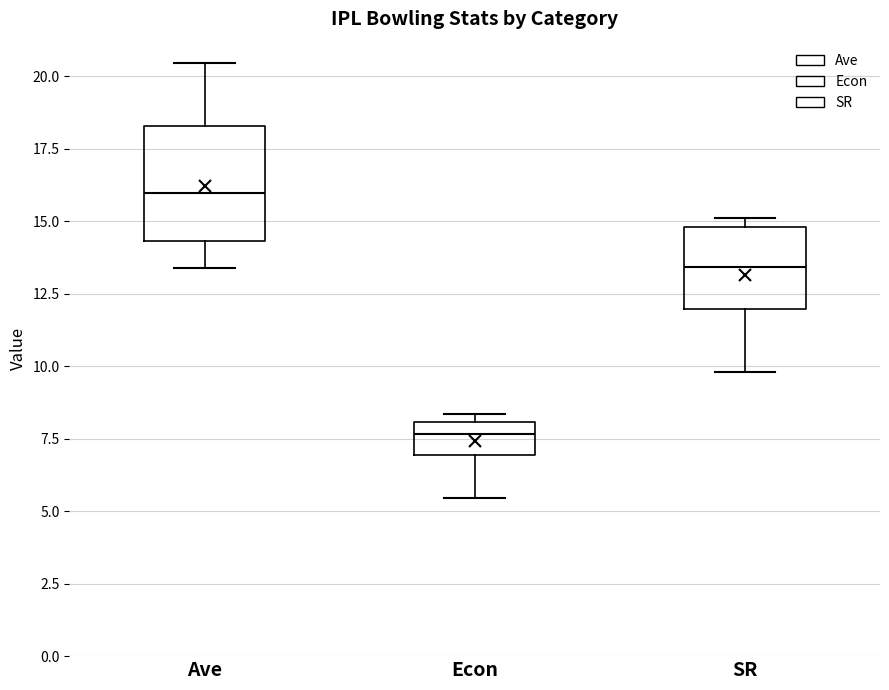

Where is the upper edge of the box for SR on the y-axis? The values are not printed on the chart, so give them approximately, as read against the axis.

15.0